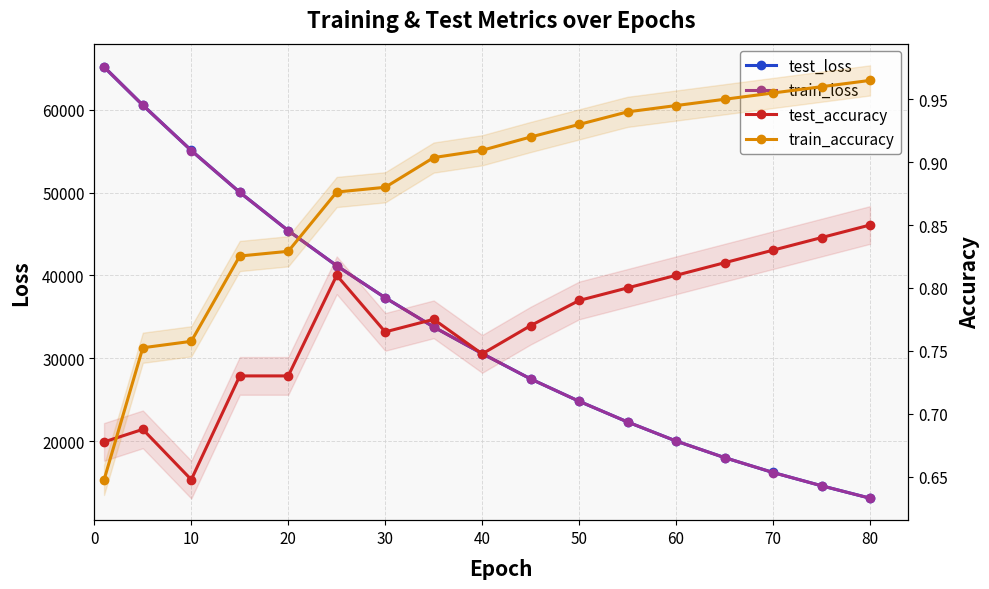

What is the value of the test_loss point at the 14th from the left?

18000.0